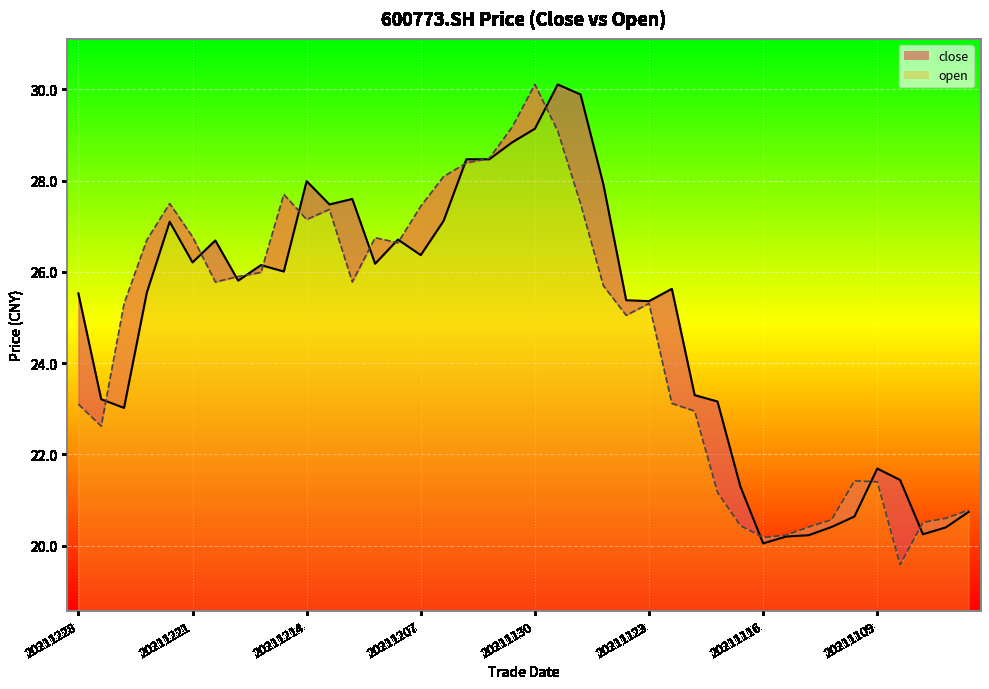

Reading left to right, list all the values displayed in this chart.

close: 25.5	23.2	23.0	25.6	27.1	26.2	26.7	25.8	26.1	26.0	28.0	27.5	27.6	26.2	26.7	26.4	27.1	28.5	28.5	28.8	29.1	30.1	29.9	27.9	25.4	25.4	25.6	23.3	23.2	21.3	20.1	20.2	20.2	20.4	20.6	21.7	21.4	20.2	20.4	20.7
open: 23.1	22.6	25.3	26.7	27.5	26.8	25.8	25.9	26.0	27.7	27.1	27.4	25.8	26.8	26.6	27.4	28.1	28.4	28.5	29.2	30.1	29.1	27.5	25.7	25.1	25.3	23.1	22.9	21.2	20.4	20.2	20.2	20.4	20.6	21.4	21.4	19.6	20.5	20.6	20.8